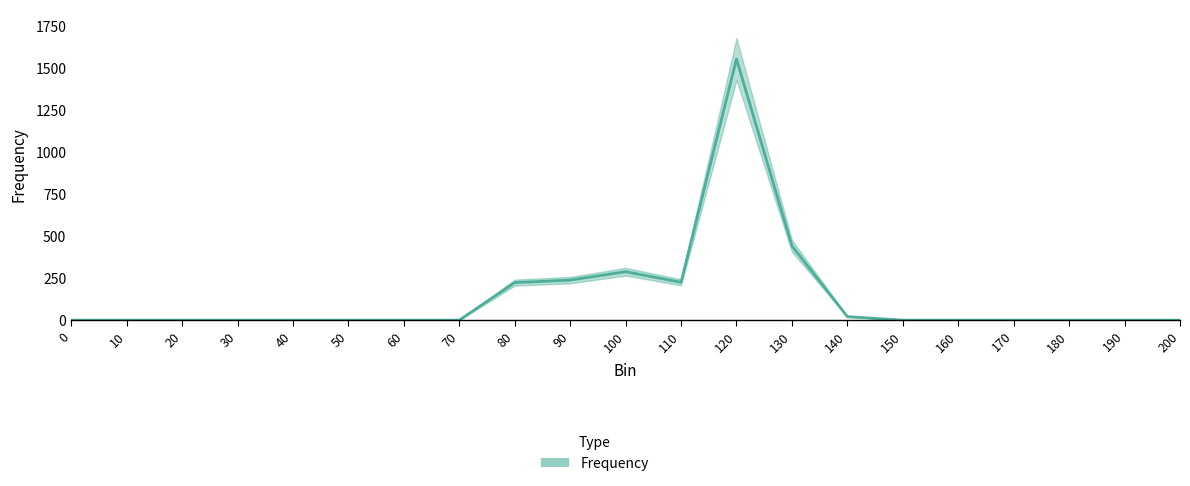

At which category does the data reach its first local valley?

110